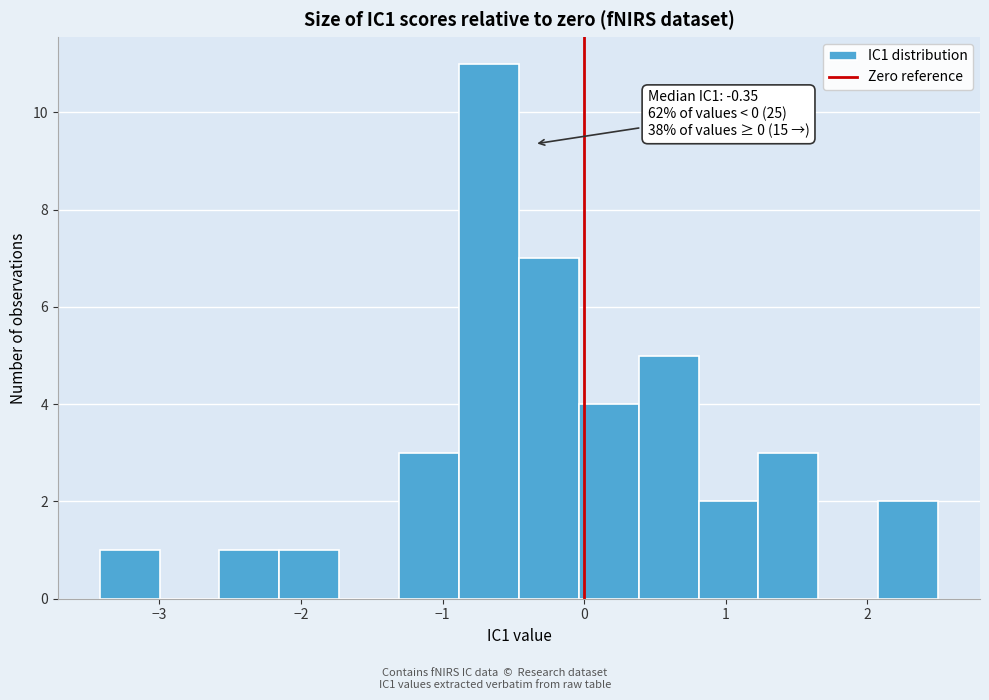

Which range on the x-axis has the tallest bar?

-0.9 to -0.5